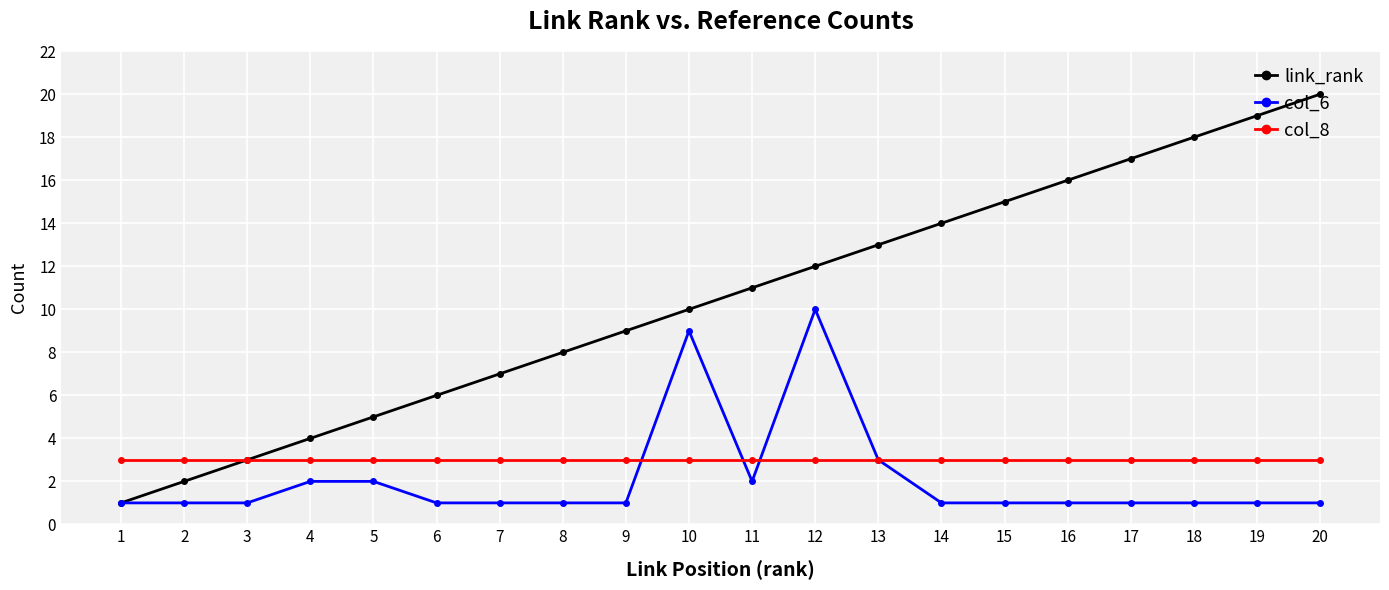

What value does the link_rank series have at 9?

9